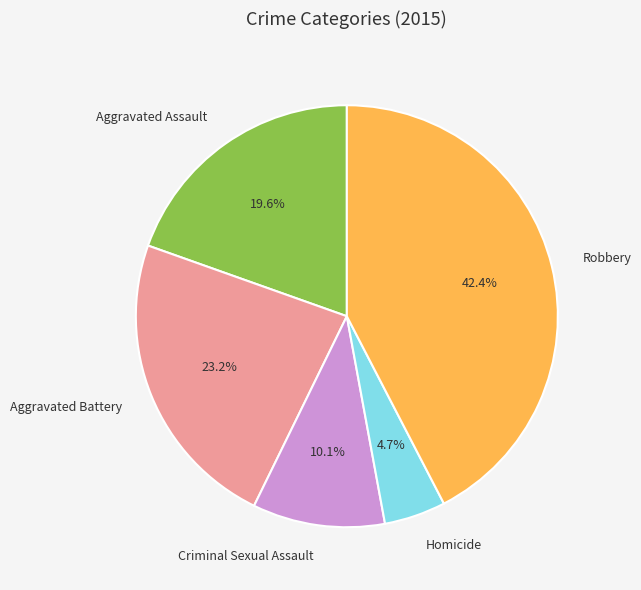

How many segments does this pie chart have?

5